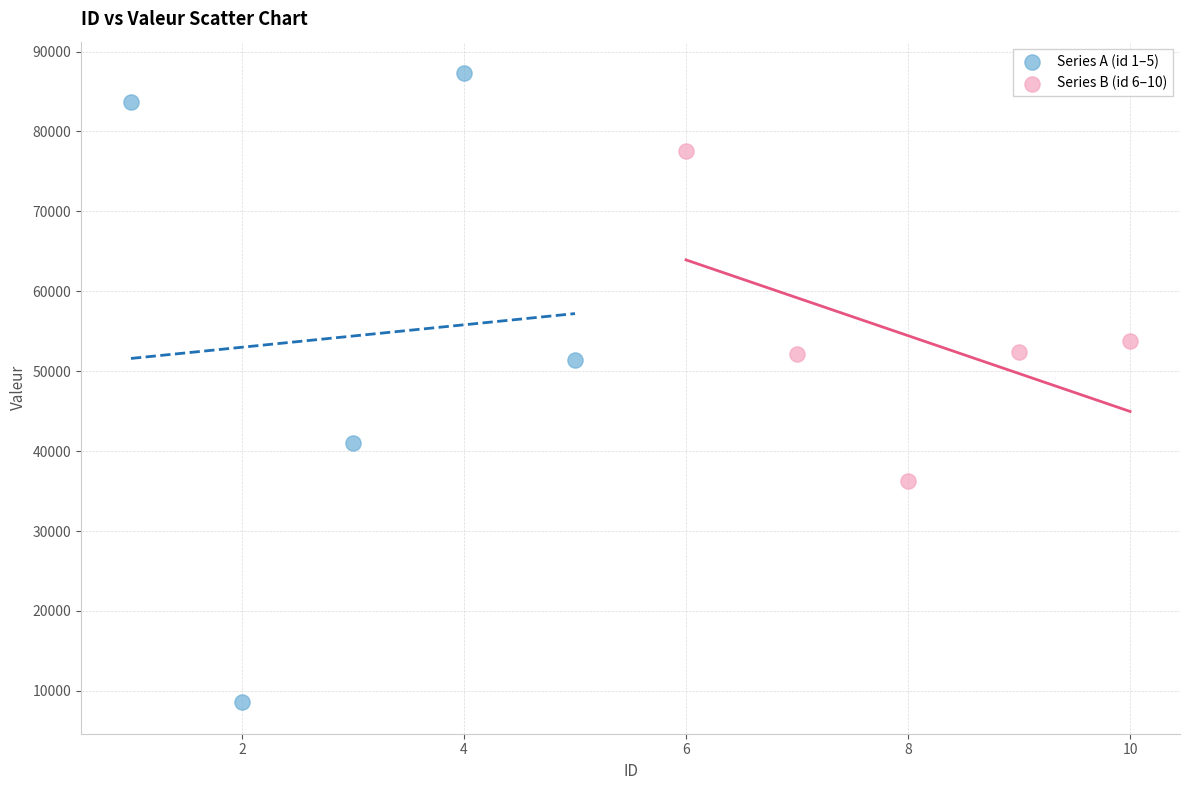

Which series has the largest Y range (max minus min)?

Series A (id 1–5)